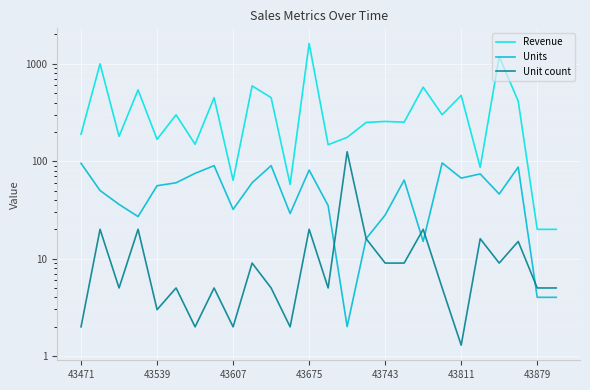

The Revenue series shows 57.7 at 11. True or false?

True